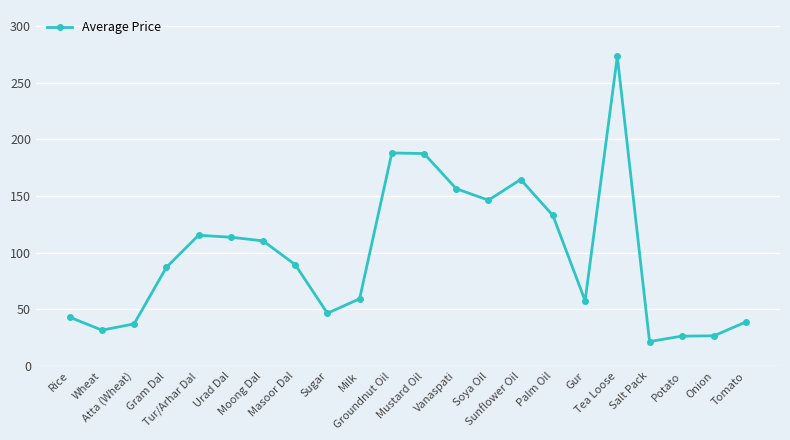

What is the difference between the values at Potato and Salt Pack?

4.8